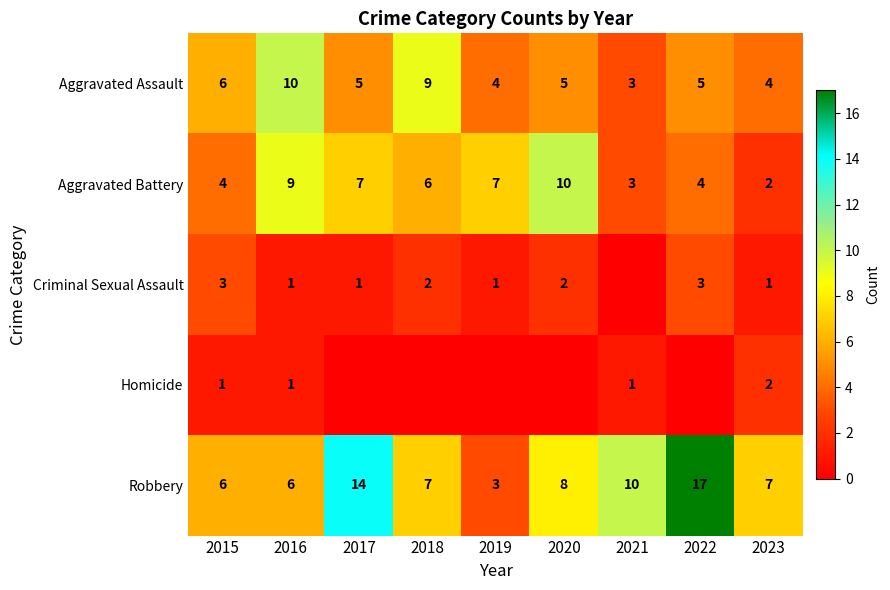

How many distinct data groups are displayed?

5